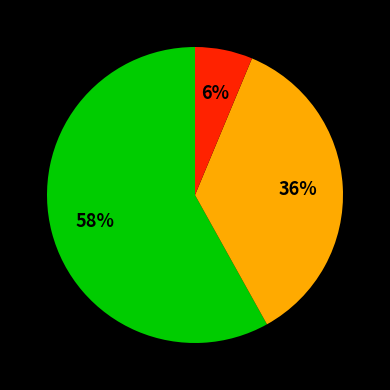

Is there any slice that represents more than half of the pie?

Yes